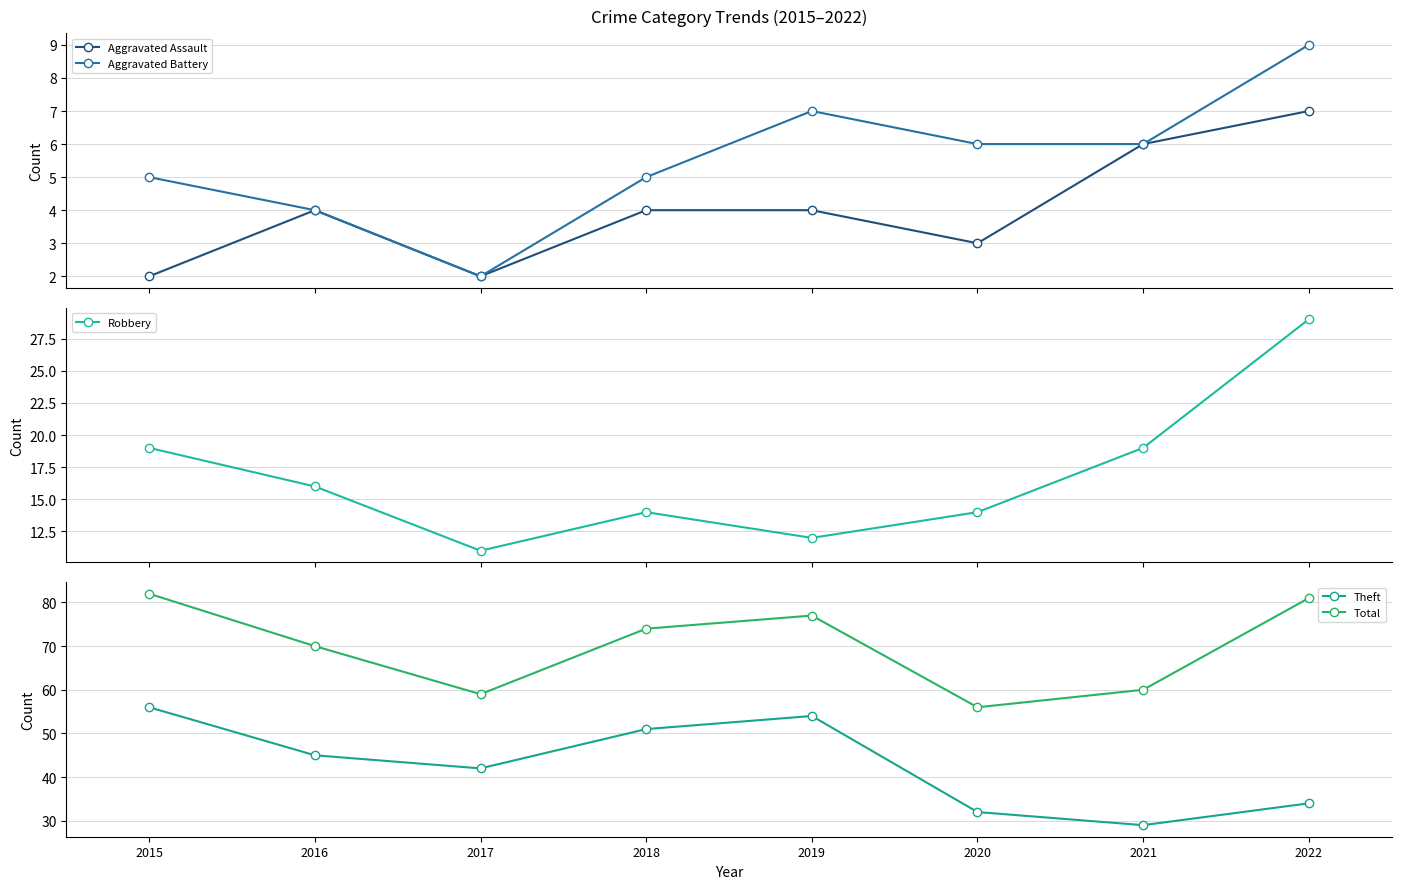

What is the sum of the Theft values at 2015 and 2019?

110